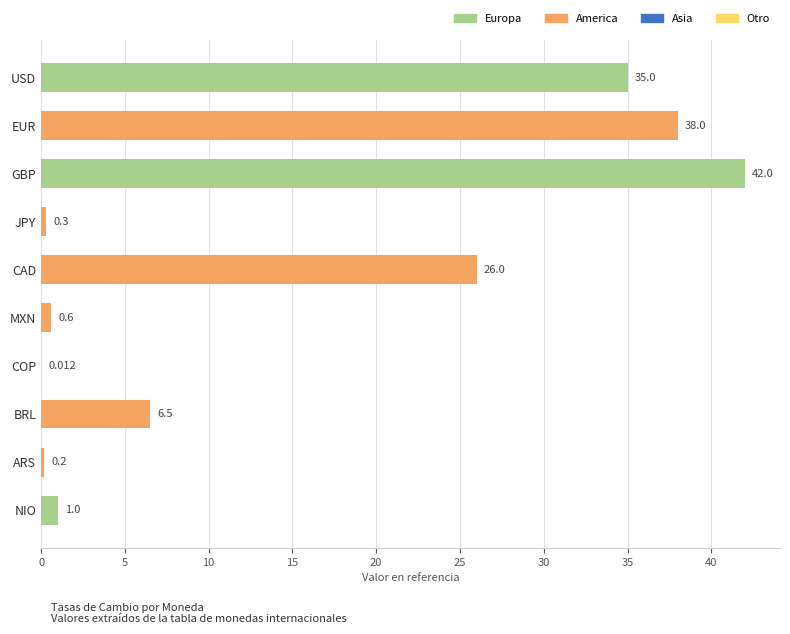

Which label corresponds to the largest value in the chart?

GBP